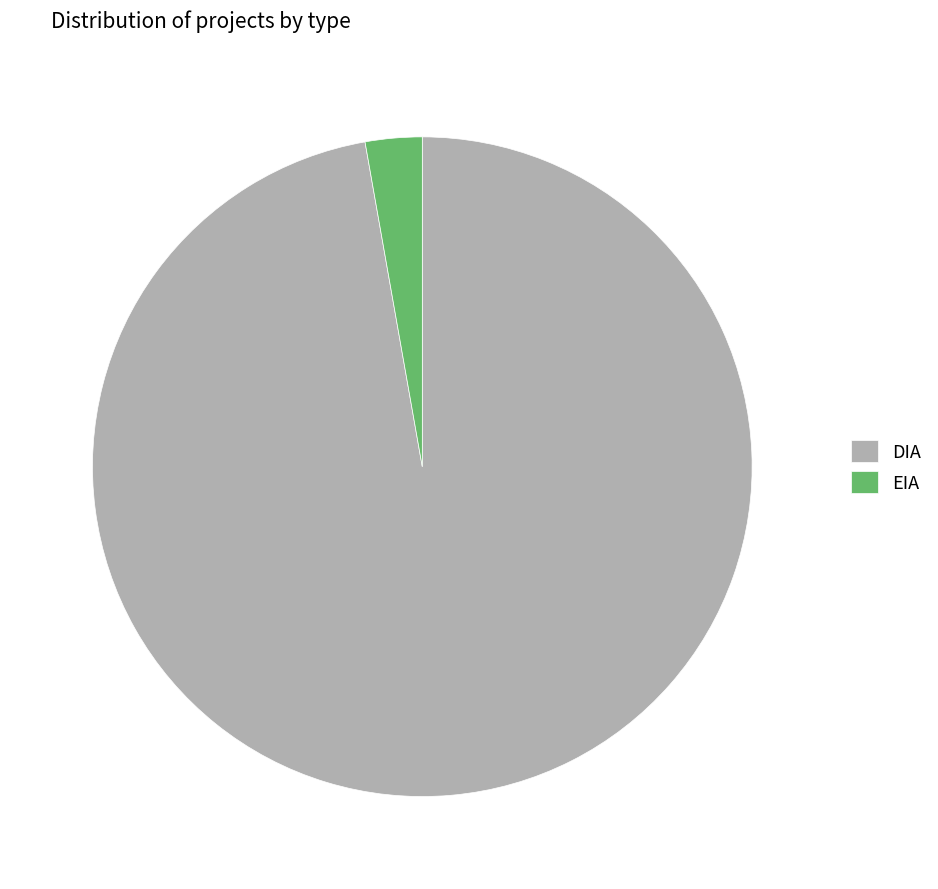

True or false: EIA accounts for 3% of the total.

True